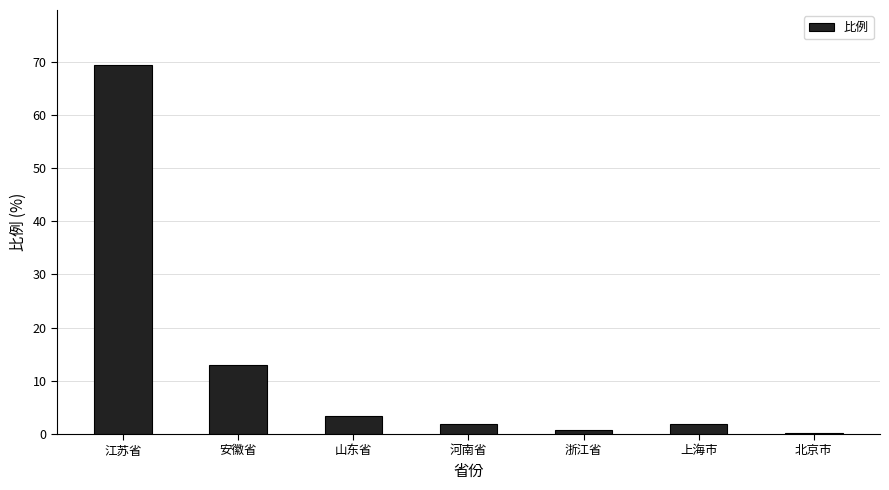

Is it true that the value at 上海市 is 1.9?

True